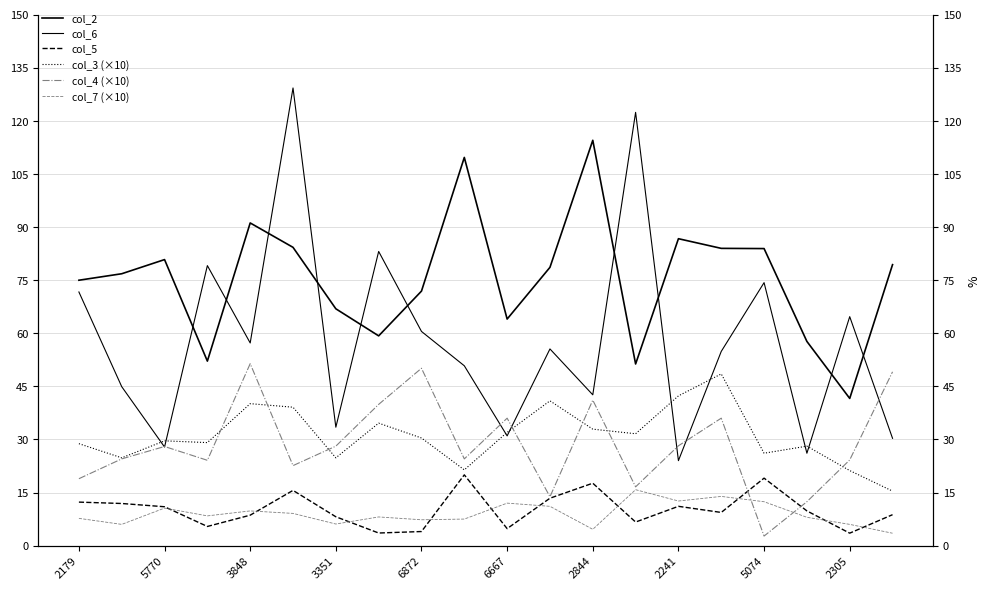

What is the difference between the highest and lowest values at 15?

74.6